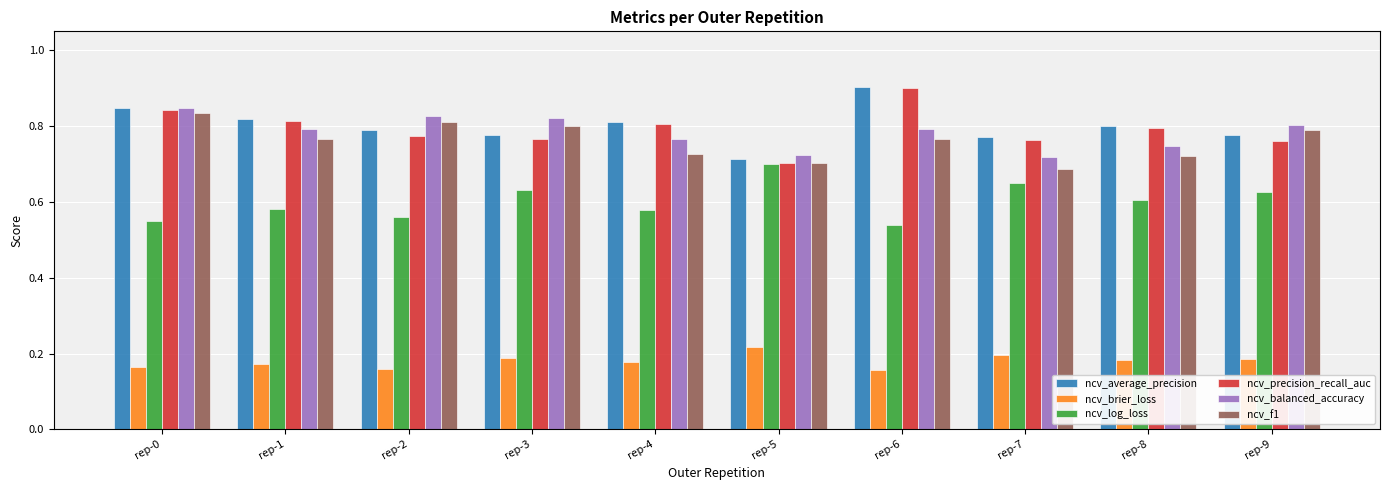

What are all the series names shown in the legend?

ncv_average_precision, ncv_brier_loss, ncv_log_loss, ncv_precision_recall_auc, ncv_balanced_accuracy, ncv_f1